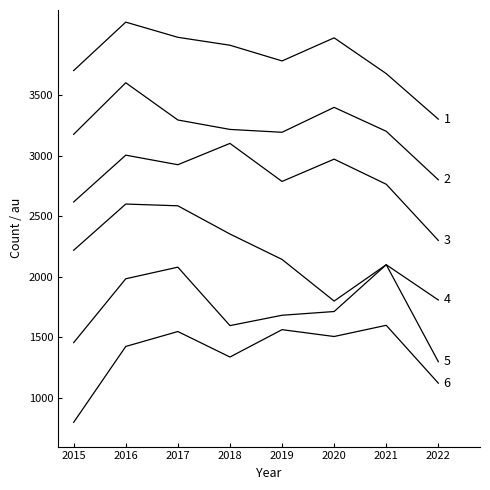

How many lines are shown in the chart?

6